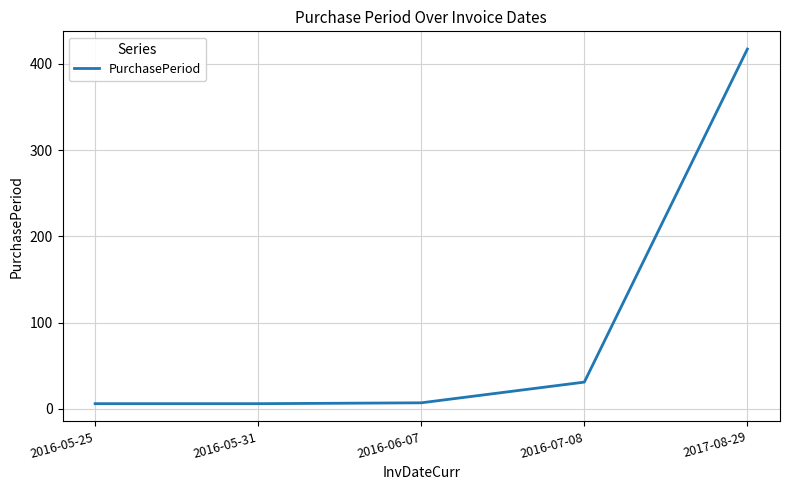

Where is the data nearest to the value 211?

2016-07-08